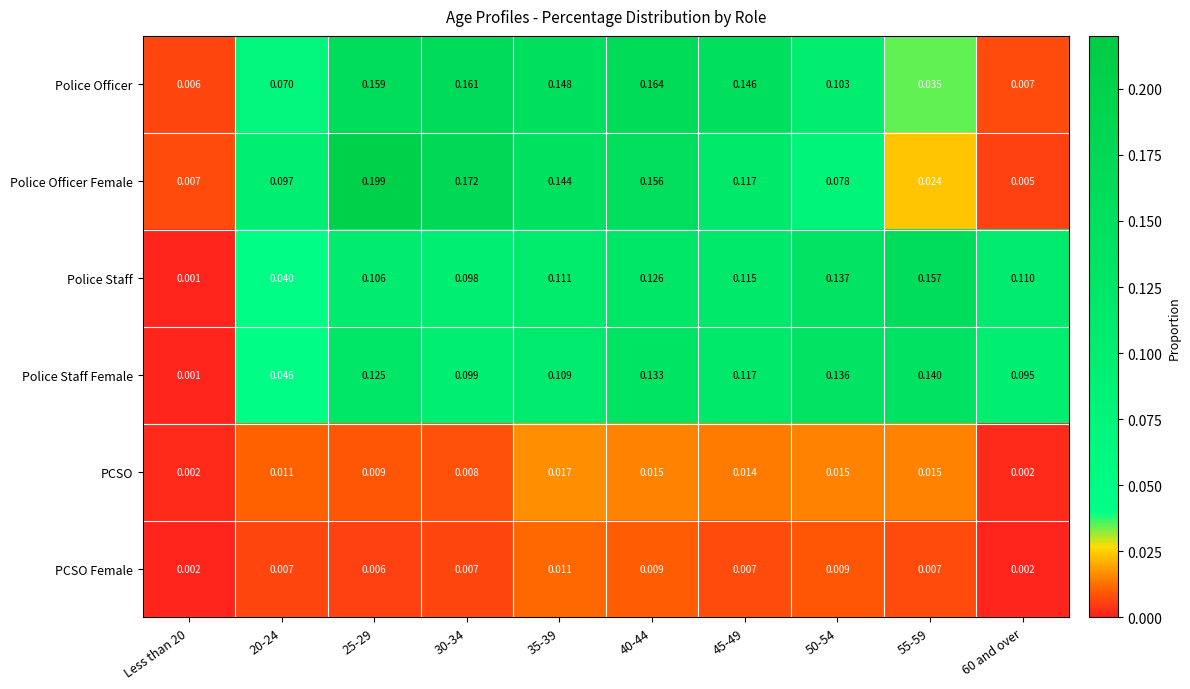

Rank the series by their maximum value, from highest to lowest.

Police Officer Female, Police Officer, Police Staff, Police Staff Female, PCSO, PCSO Female